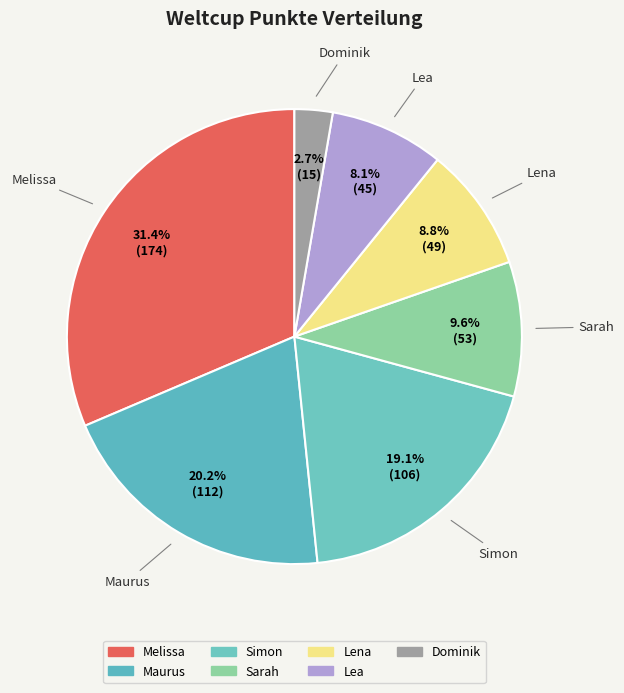

How many slices are in this pie chart?

7